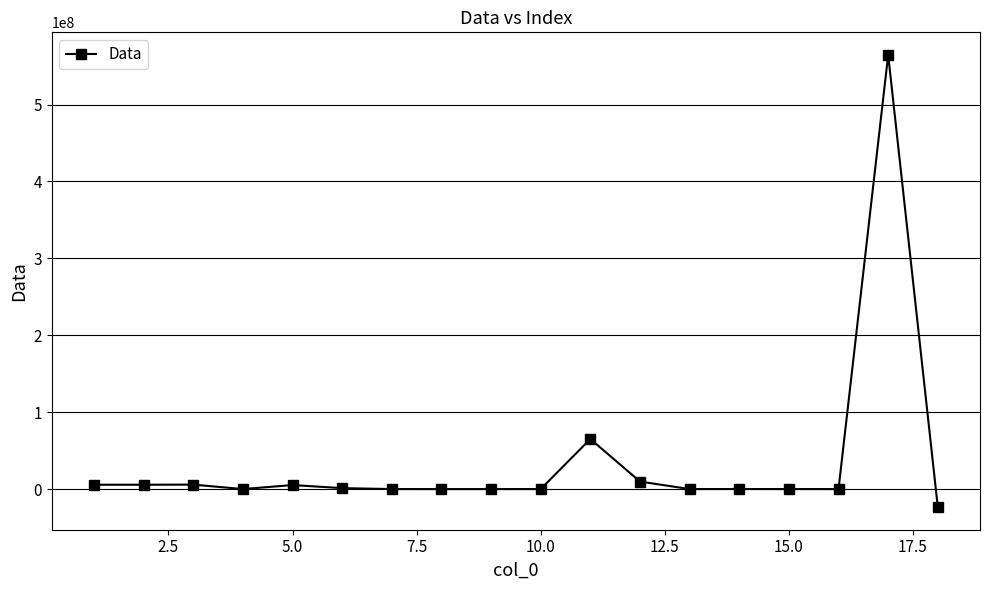

What is the smallest value displayed?

-23456789